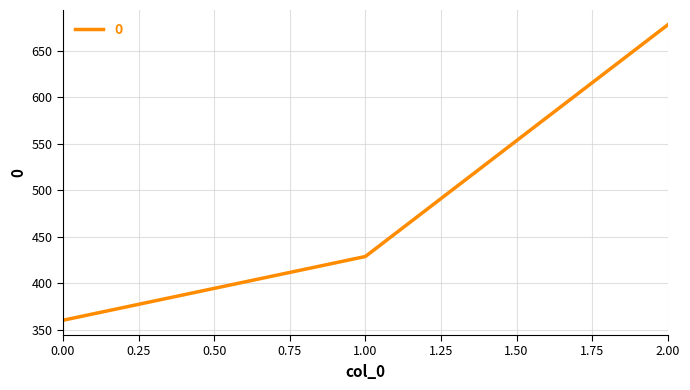

How many lines are shown in the chart?

1